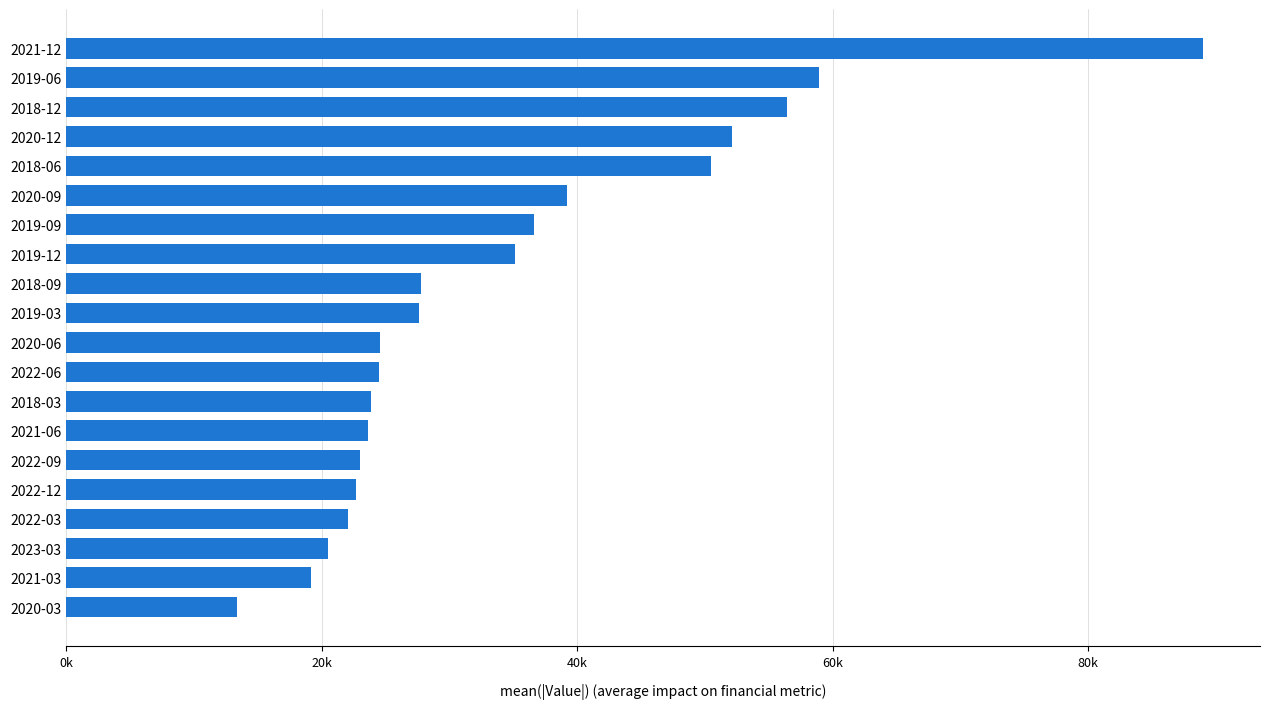

Are the bars horizontal?

Yes